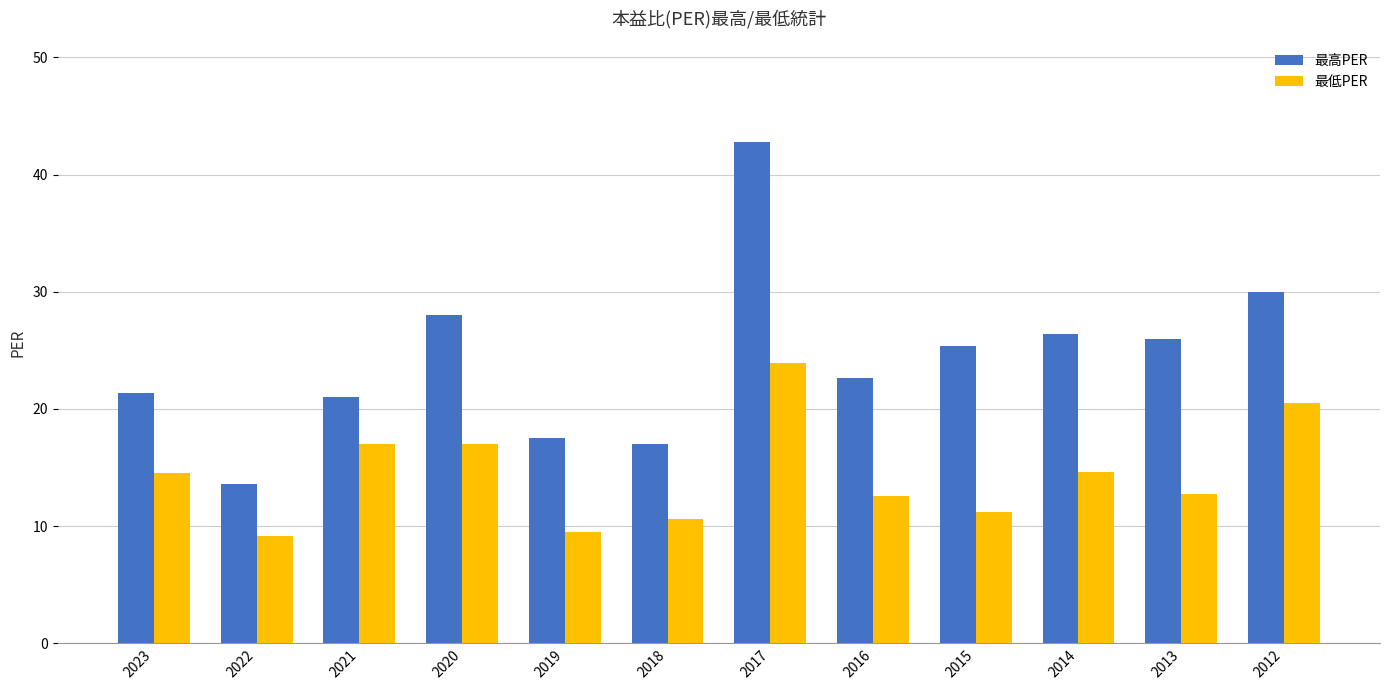

At which category does the chart reach its peak across all series?

2017